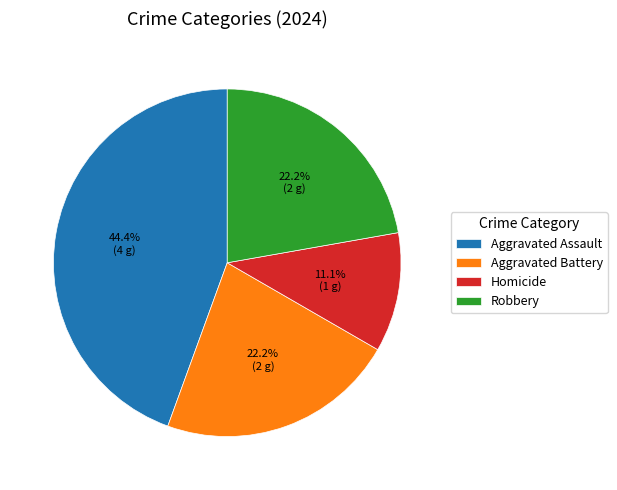

What is the largest slice in the pie chart?

Aggravated Assault